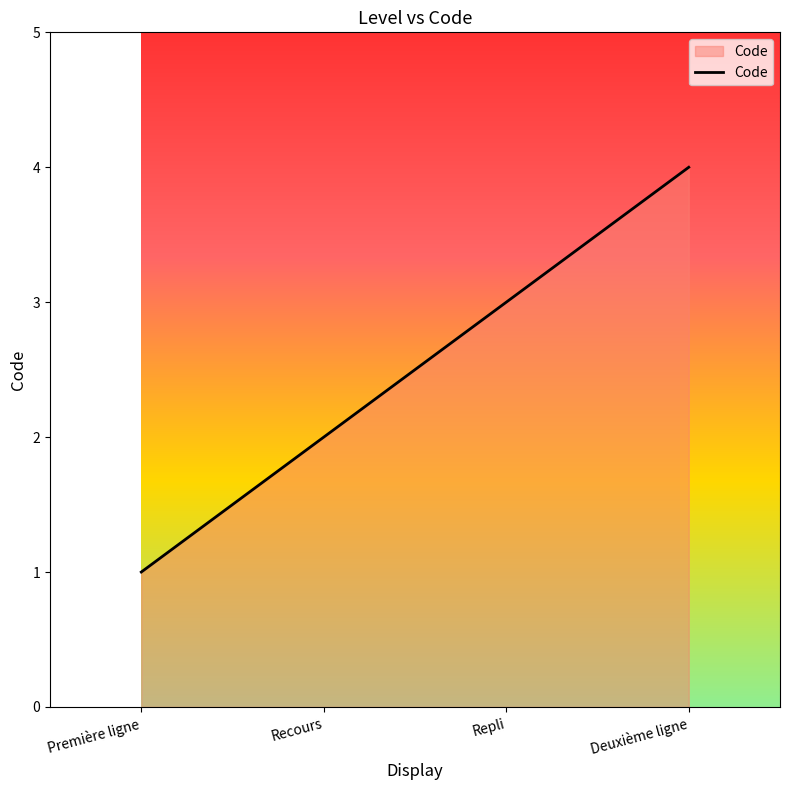

What is the approximate value at Deuxième ligne?

4